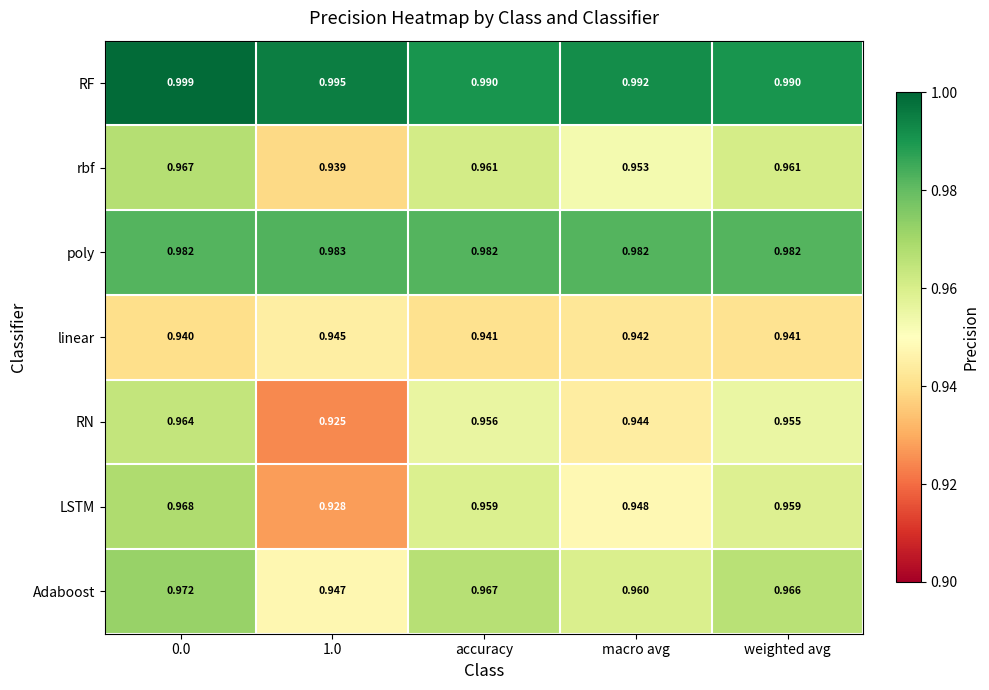

Is the value of poly at accuracy greater than the value of linear at macro avg?

Yes